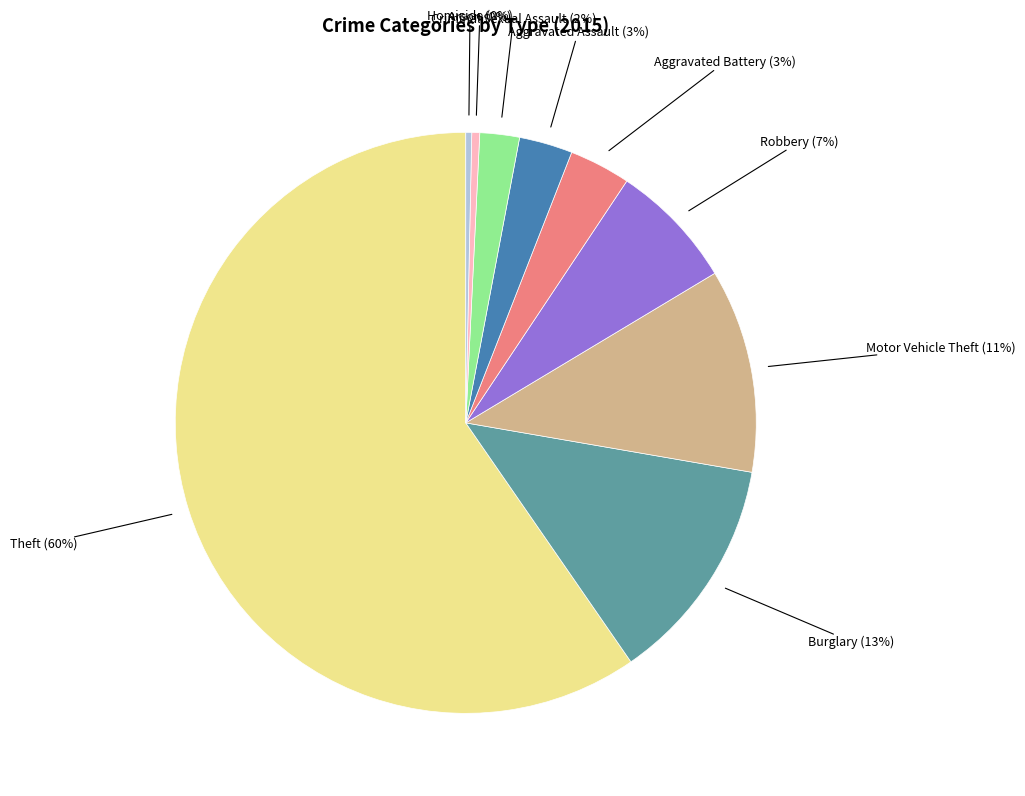

To the nearest percent, what is the average slice percentage?

11%